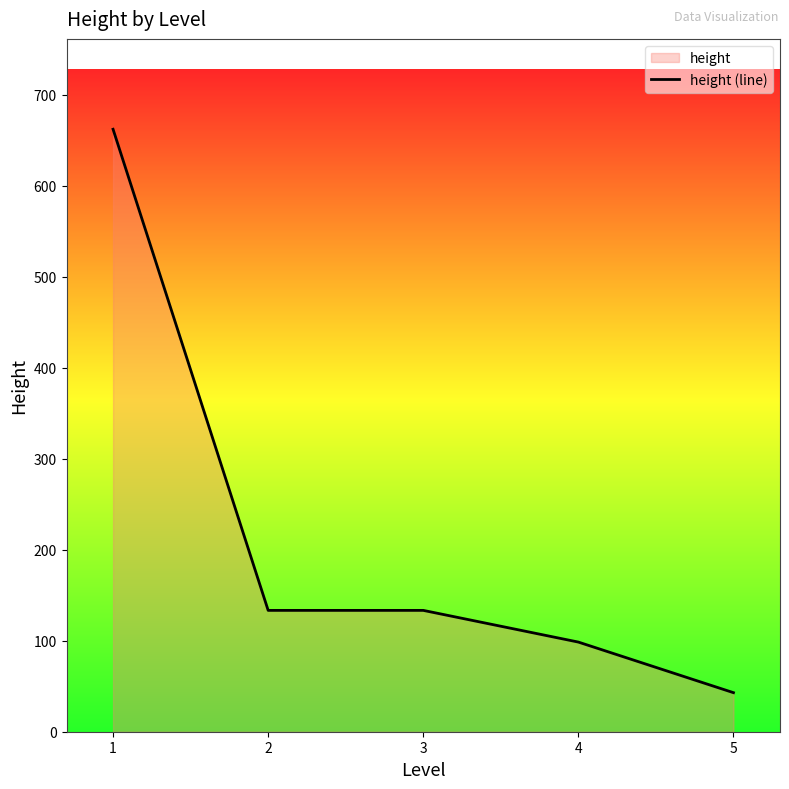

What is the difference between the second highest and minimum values?

90.4